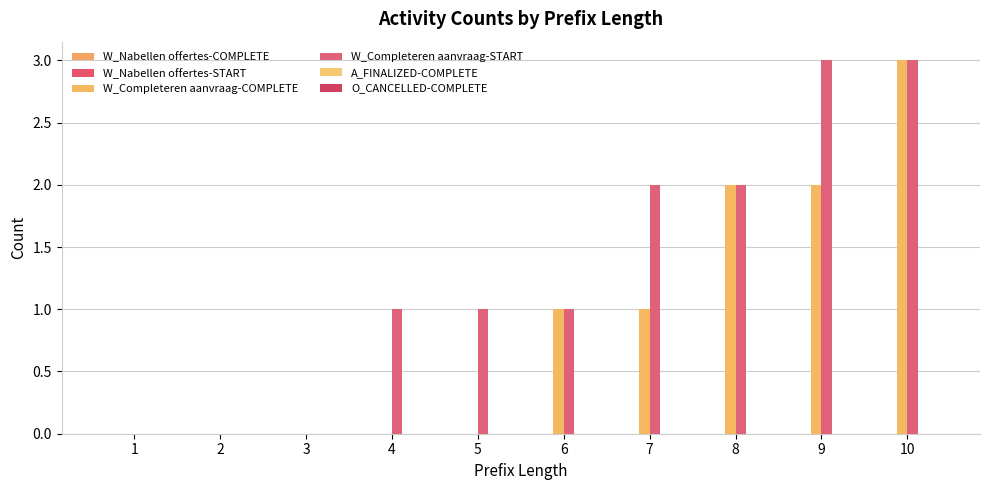

At how many categories does at least one series exceed 2?

2